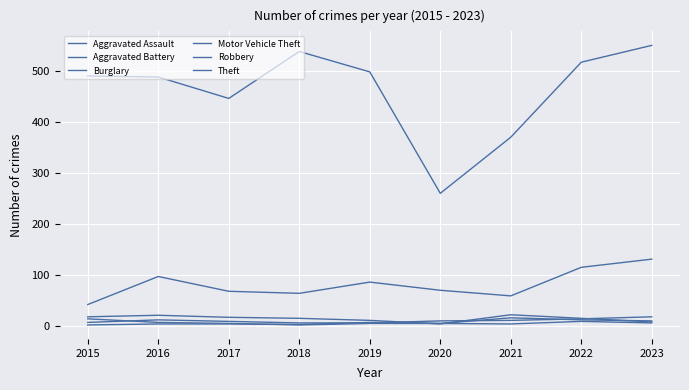

Where is the first local minimum for Burglary?

2020